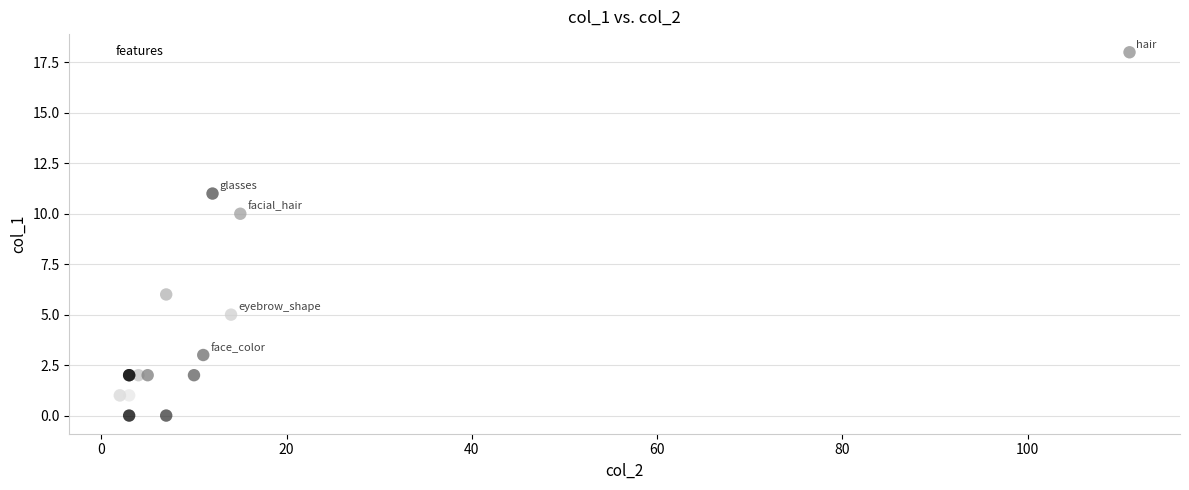

What Y value in the scatter plot is closest to 9?

10